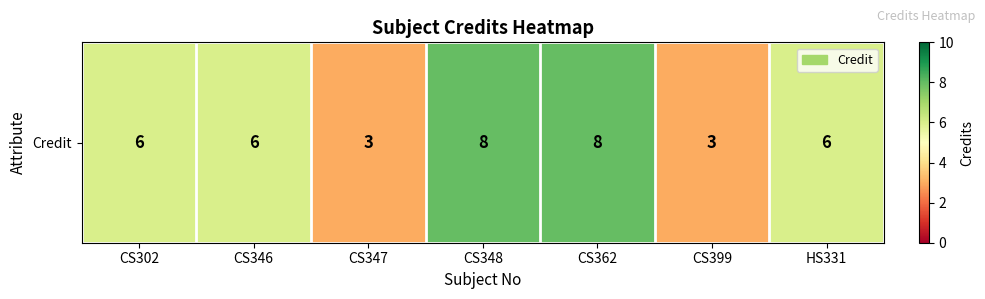

What is the minimum value shown in the chart?

3